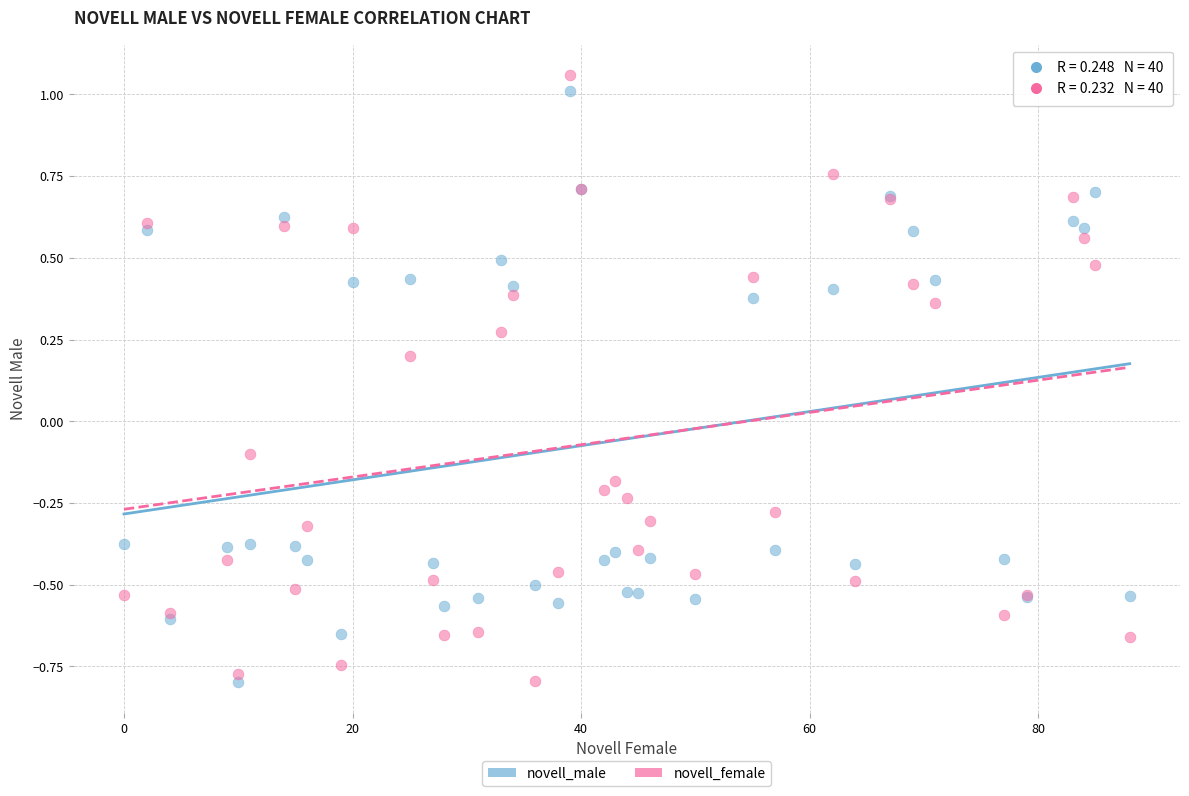

Which series contains the highest Y value?

novell_female